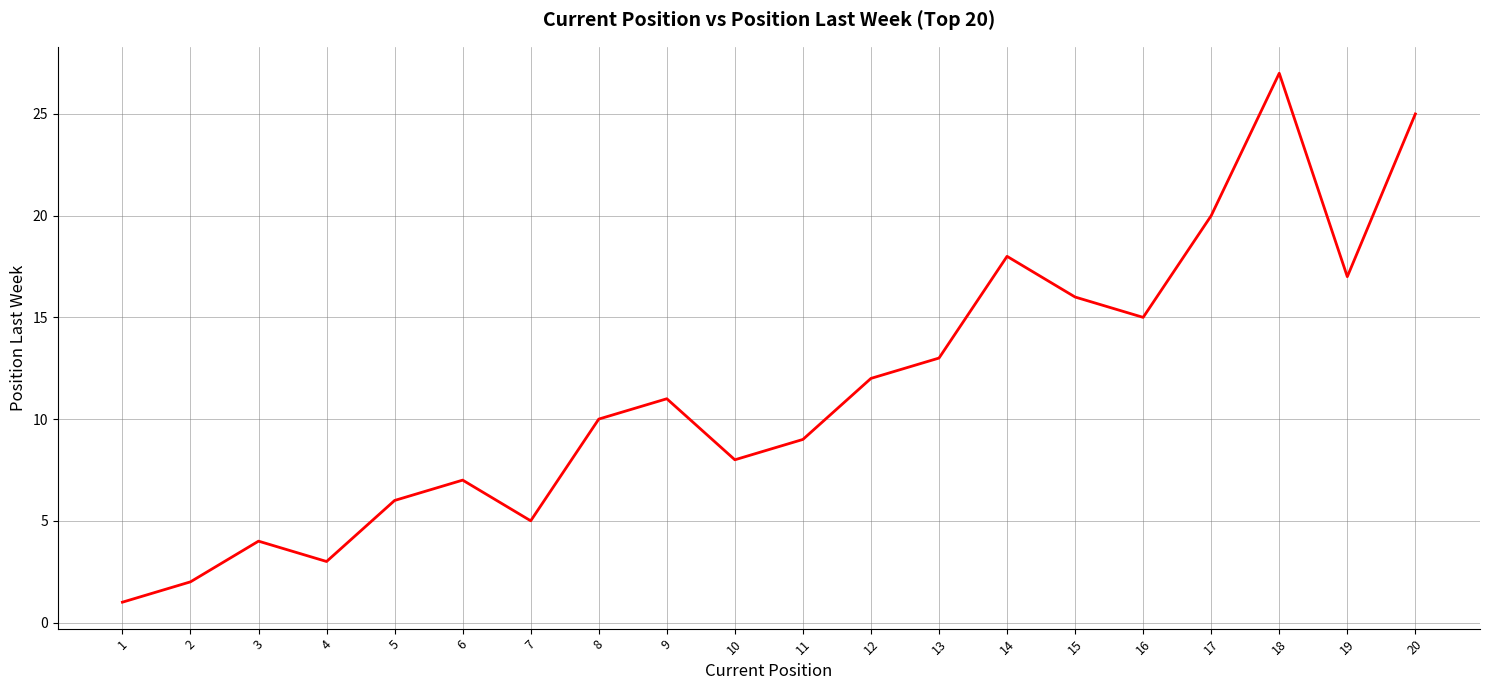

At which category does the data reach its first local peak?

3